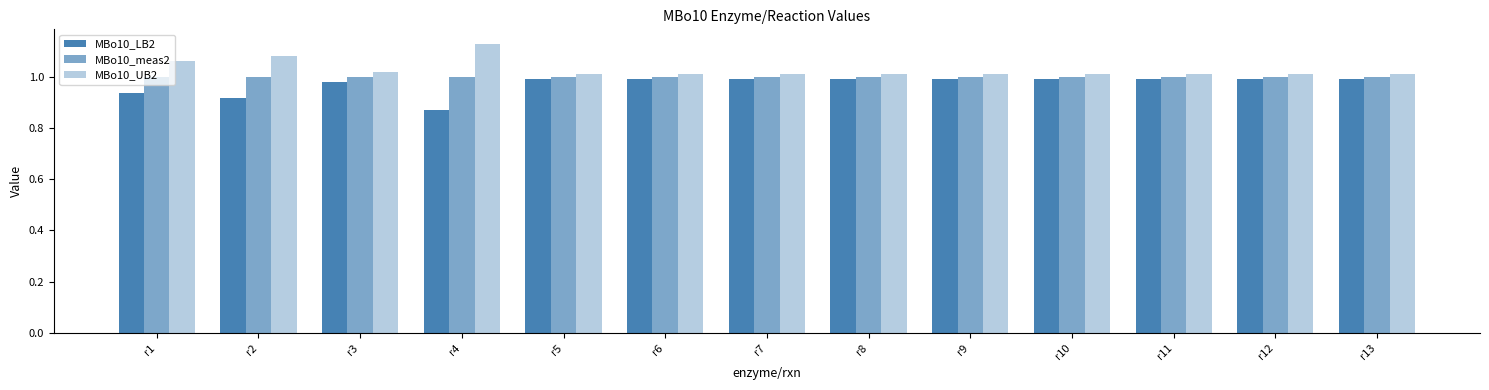

Does the chart contain stacked bars?

No